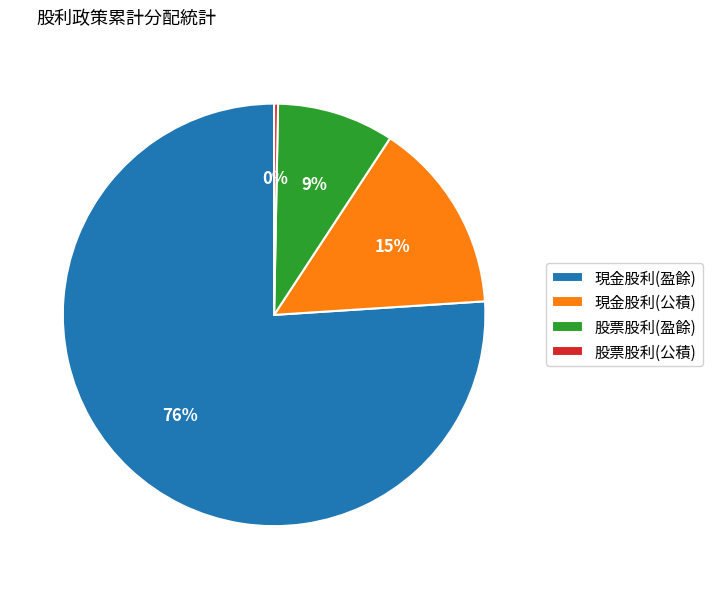

Count the number of slices in the pie.

4